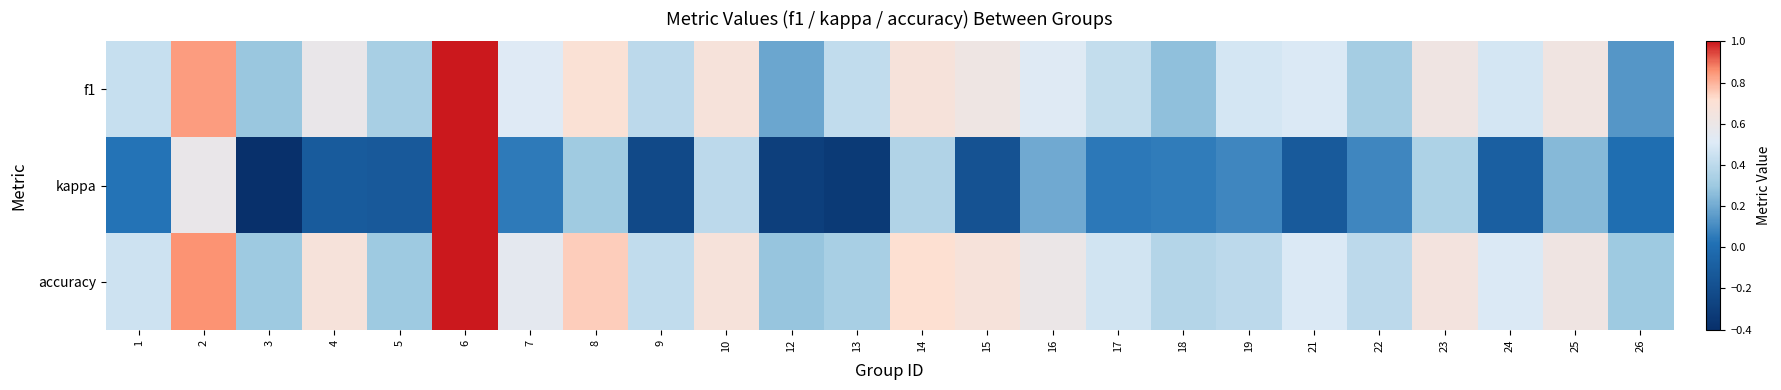

Which series has the largest total across all categories?

accuracy